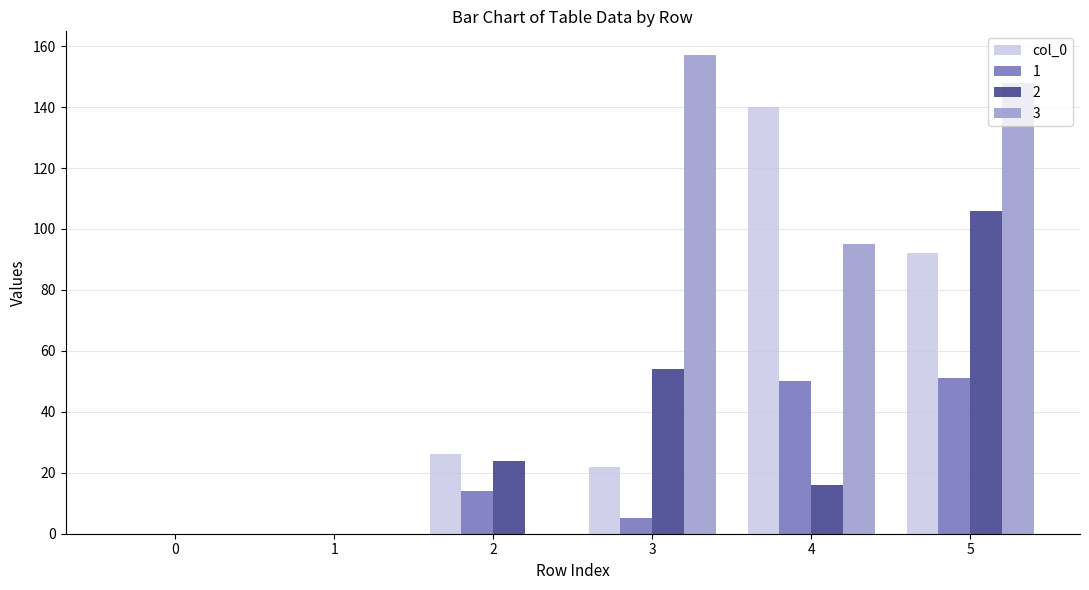

Where is 3 nearest to the value 78?

4